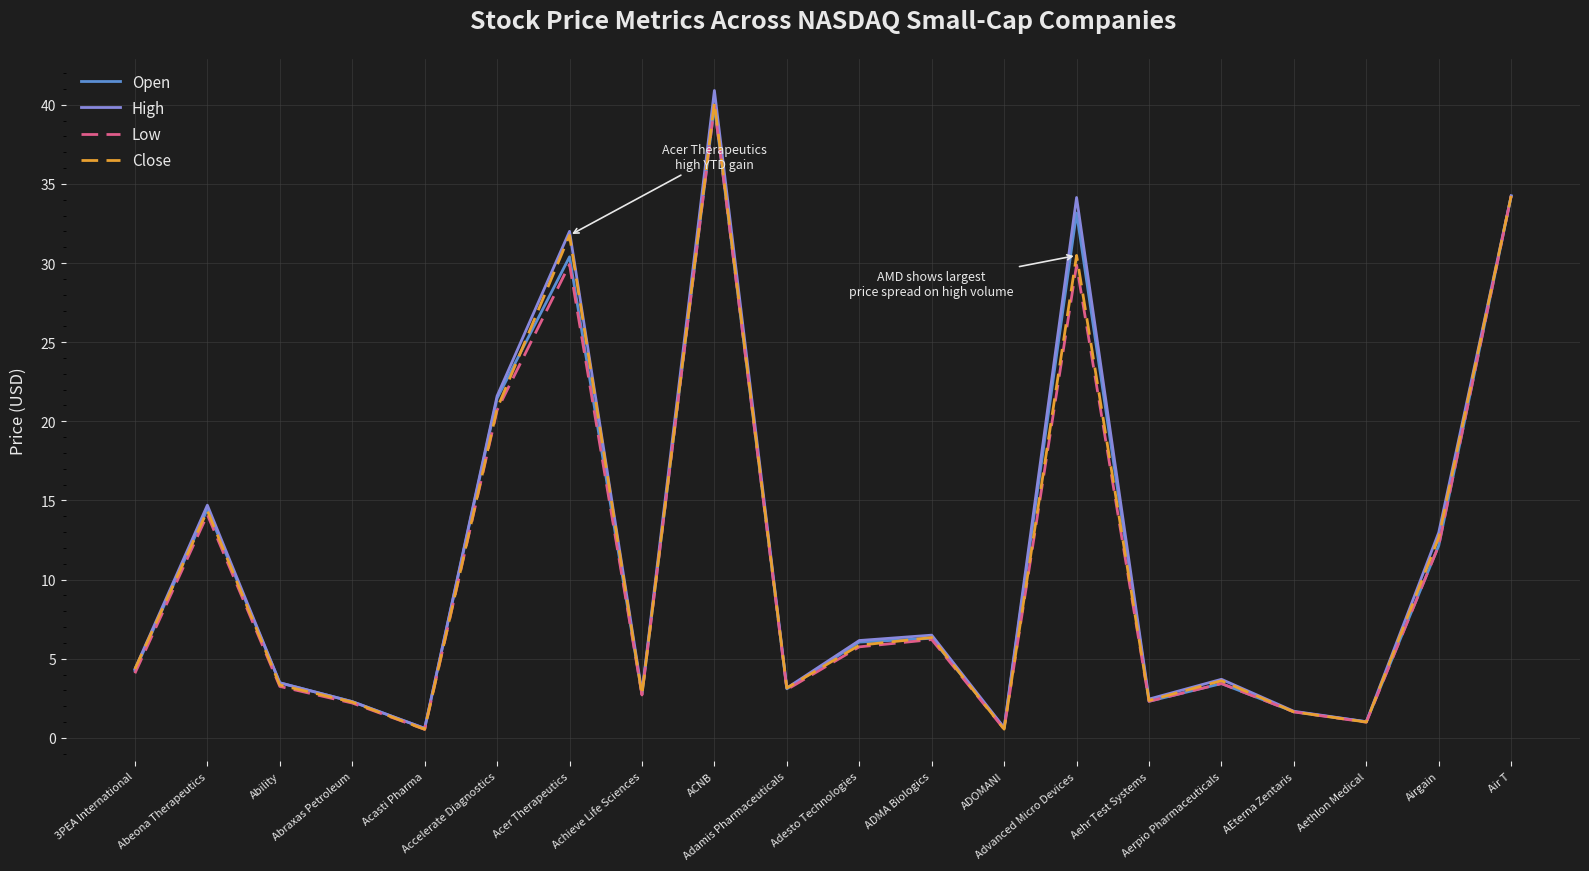

Count the number of categories in the chart.

20